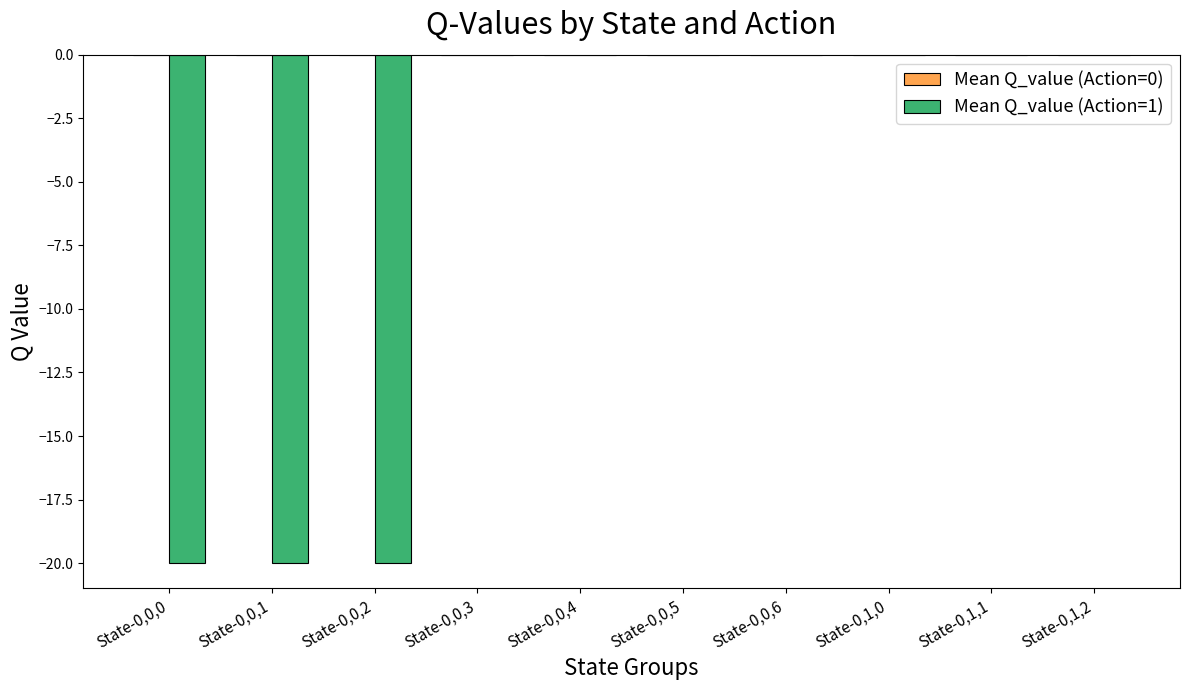

What is the sum of all values?

-60.0